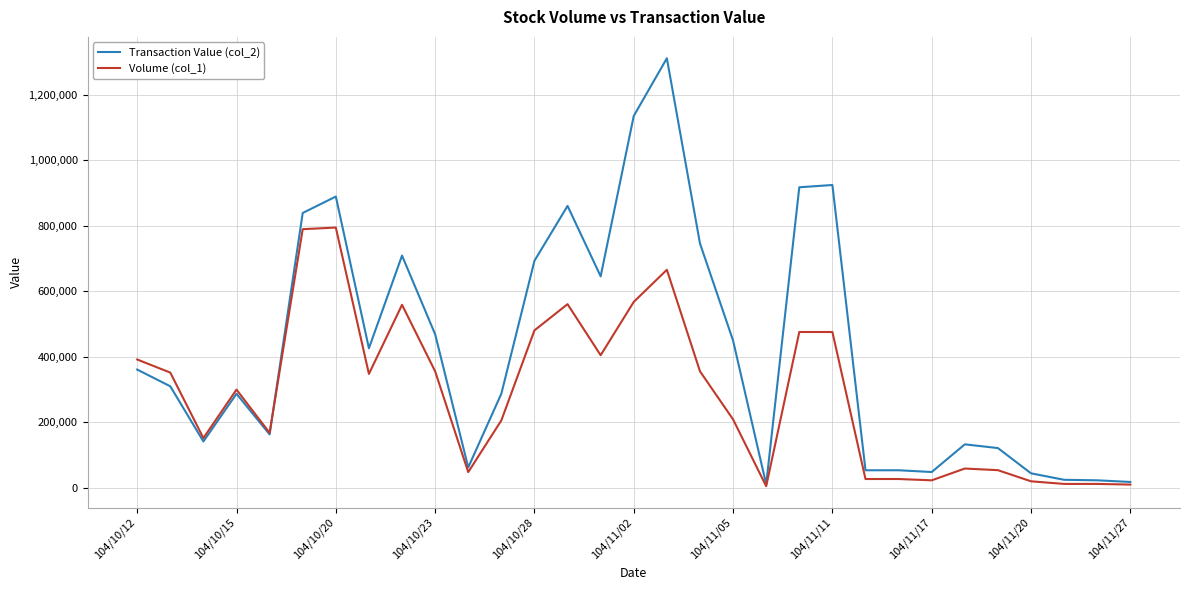

List the series in order of their overall mean, highest first.

Transaction Value (col_2), Volume (col_1)